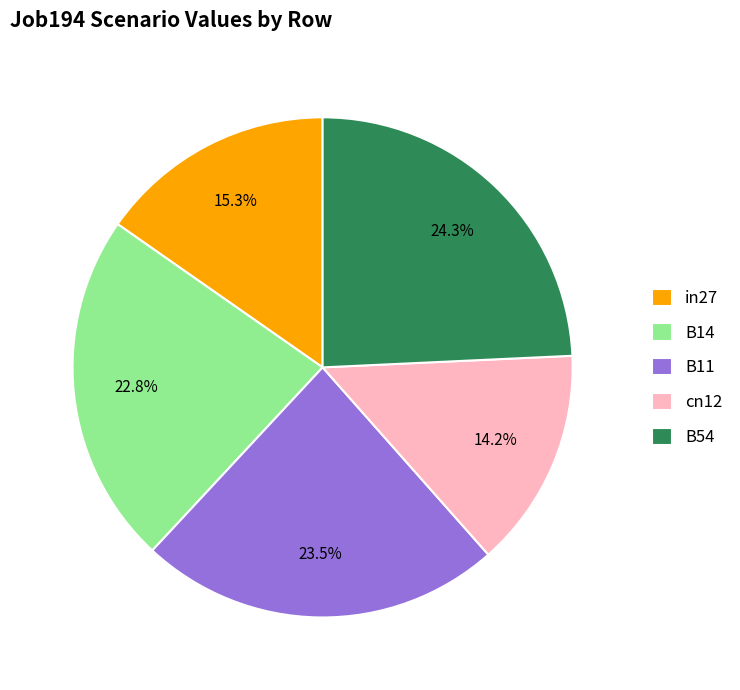

To the nearest percent, what is the difference between the largest and smallest slice percentages?

10%